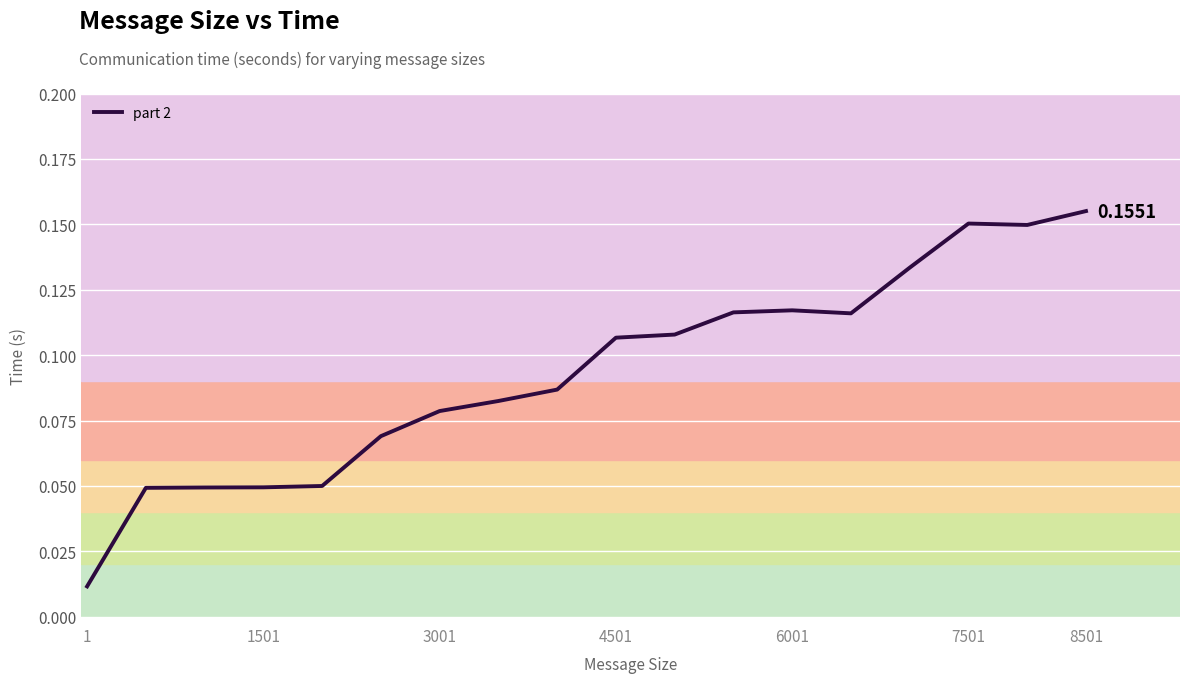

How many lines are shown in the chart?

1